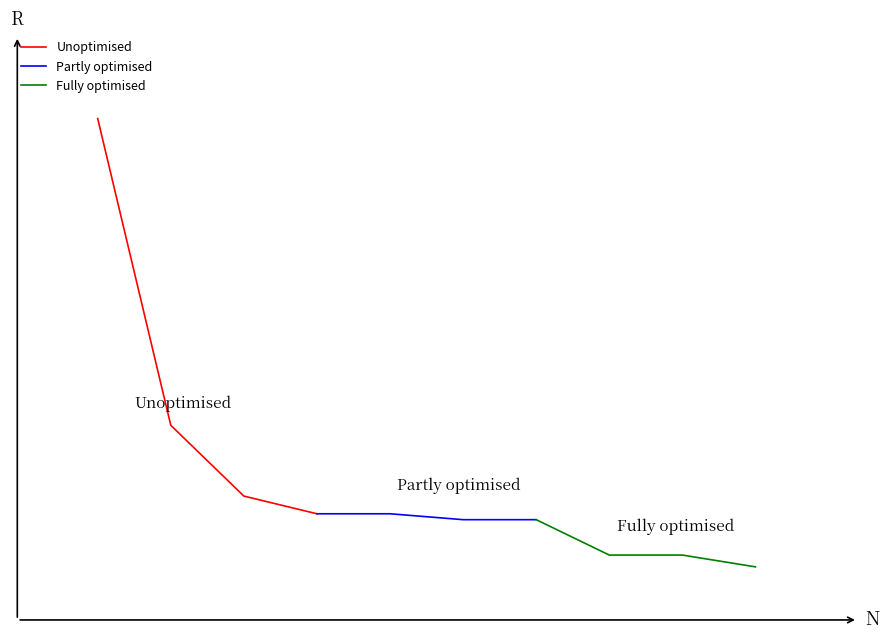

How many lines are shown in the chart?

3